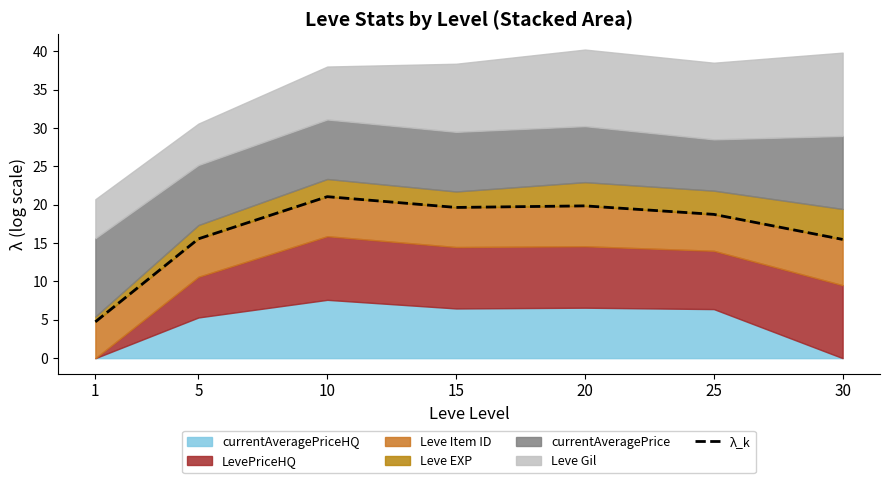

What is the value of the 2nd point from the left?

15.6